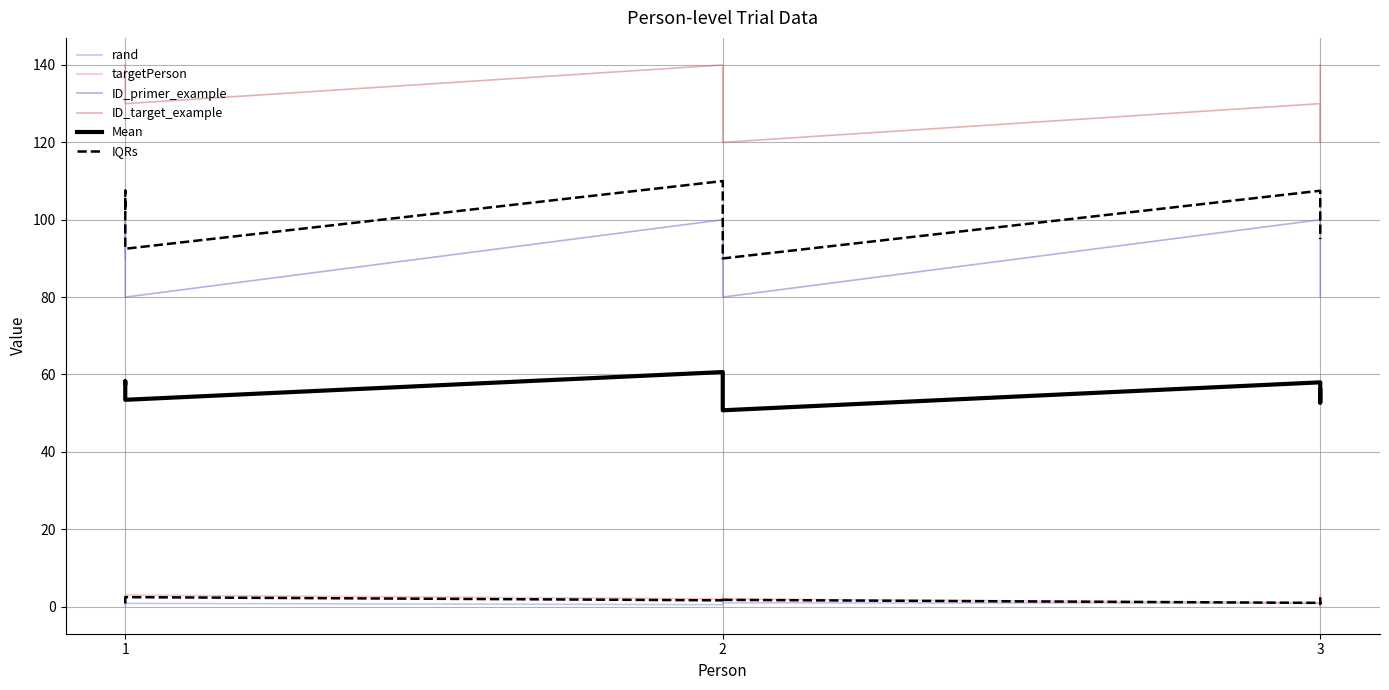

Where is the first local minimum for targetPerson?

2